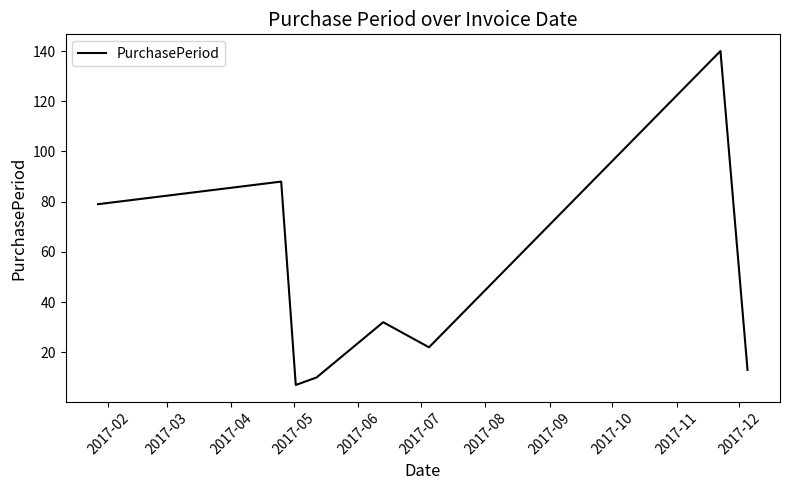

What is the minimum value shown in the chart?

7